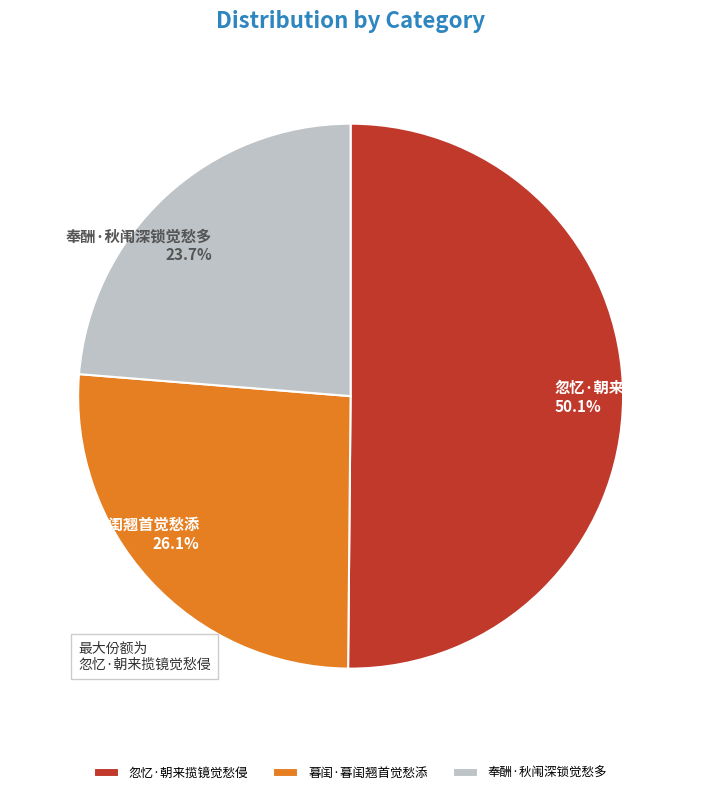

Count the number of slices in the pie.

3